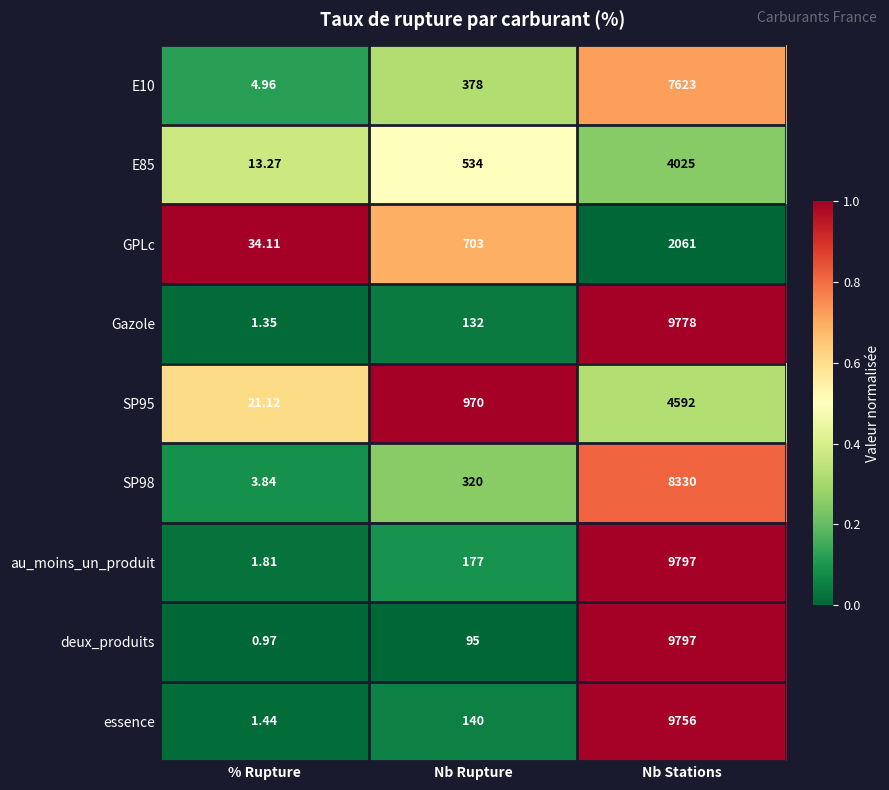

How many data points in GPLc are less than 703?

1